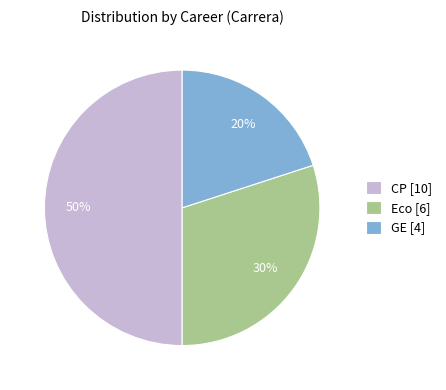

True or false: Eco accounts for 30% of the total.

True